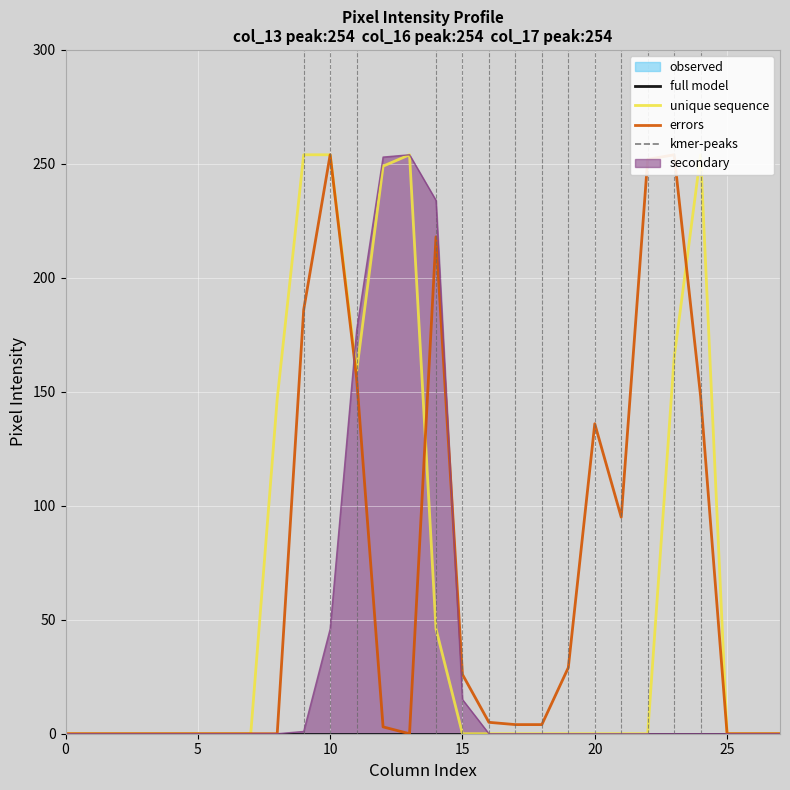

How many lines are shown in the chart?

3